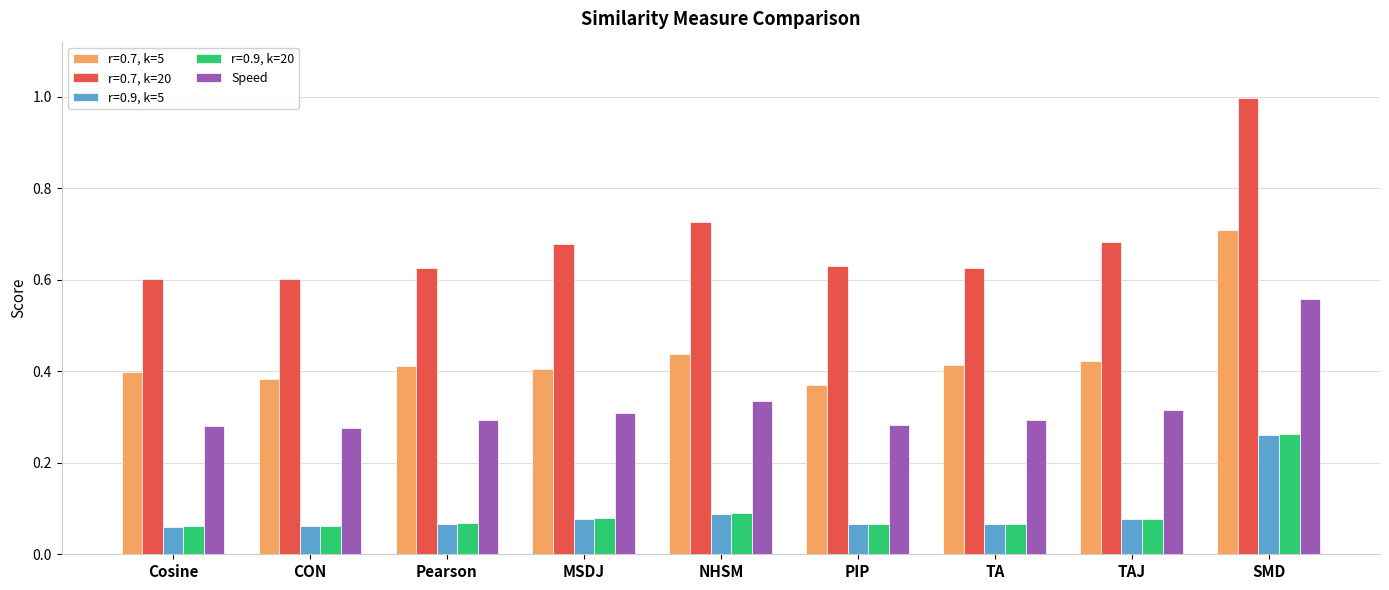

True or false: Speed has a value of 0.4 at Pearson.

False